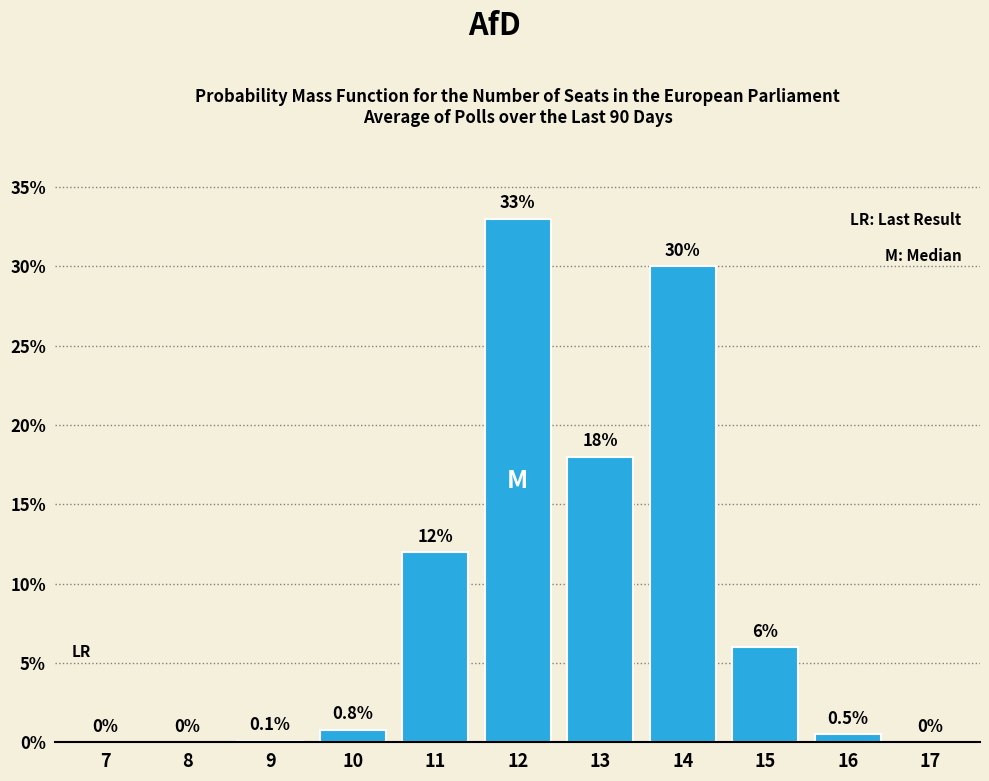

Reading left to right, extract all data points from this chart.

7=0.0	8=0.0	9=0.1	10=0.8	11=12.0	12=33.0	13=18.0	14=30.0	15=6.0	16=0.5	17=0.0